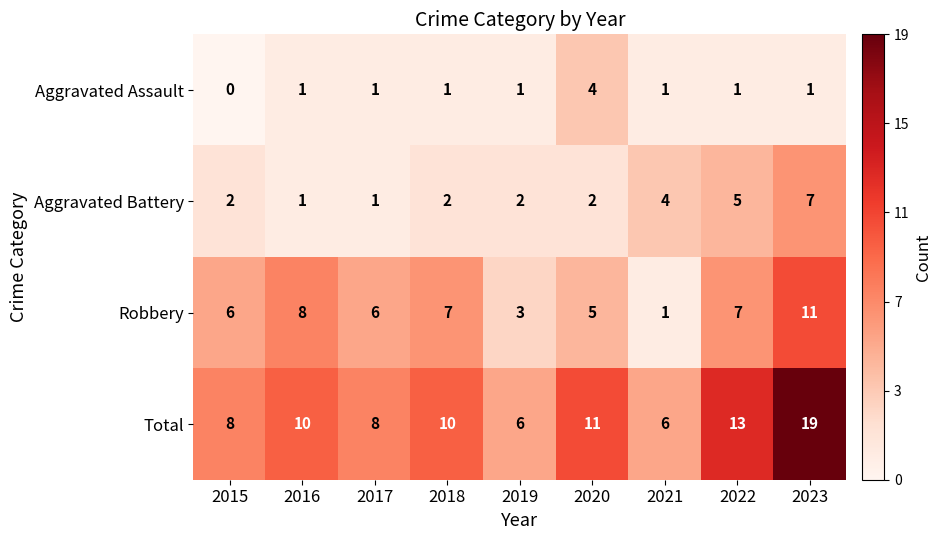

True or false: Aggravated Battery has a value of 2 at 2019.

True